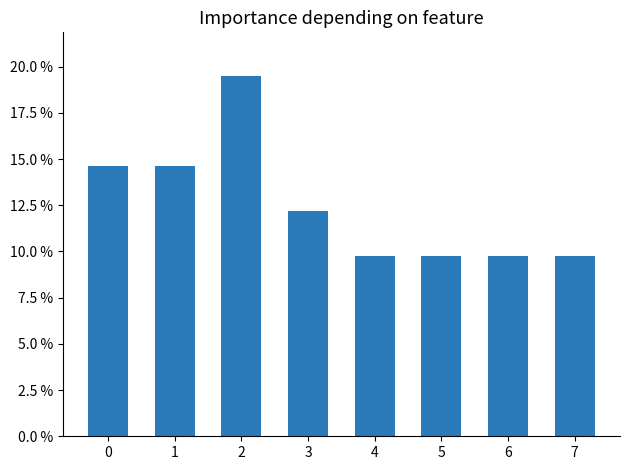

Rank the categories by value from highest to lowest.

2, 0, 1, 3, 4, 5, 6, 7